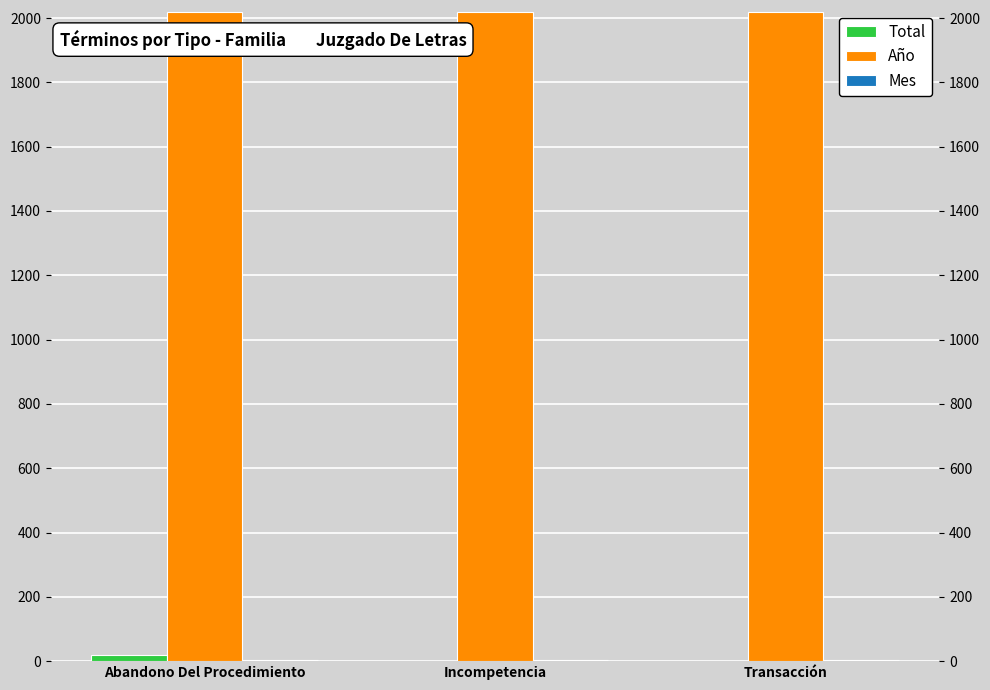

Which category has the highest value in the Mes series?

Abandono Del Procedimiento